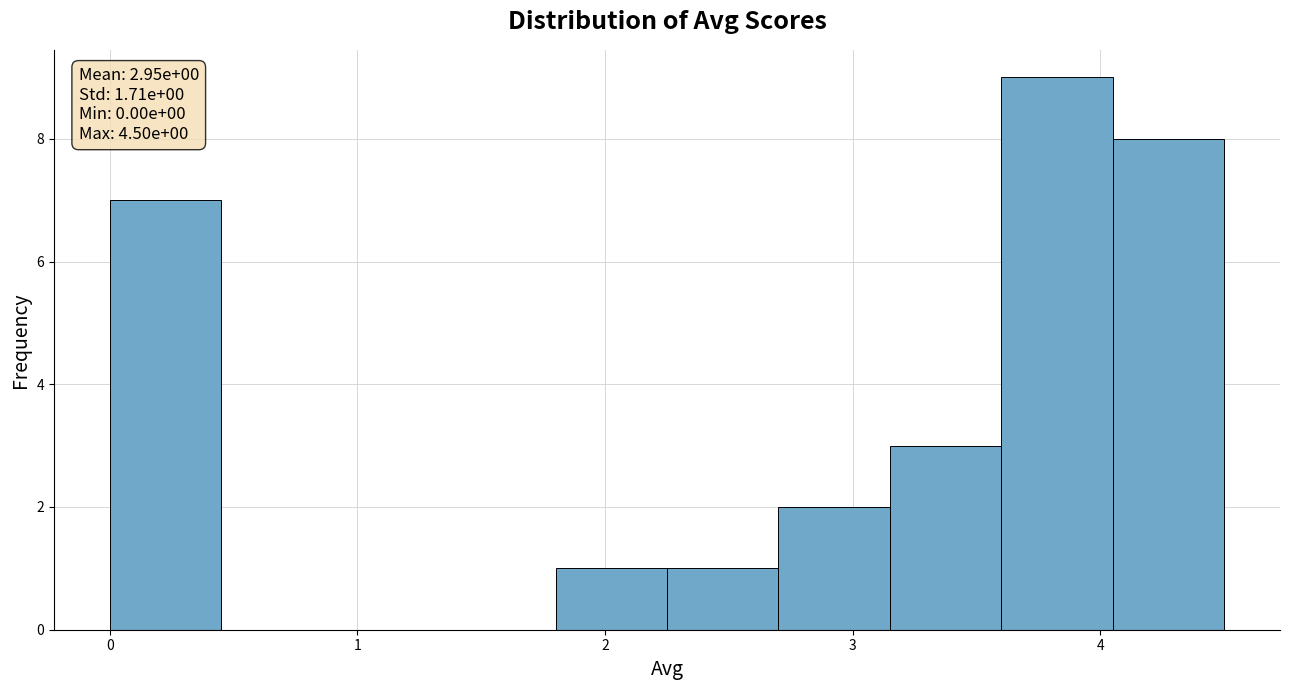

Which range on the x-axis has the tallest bar?

3.60 to 4.05